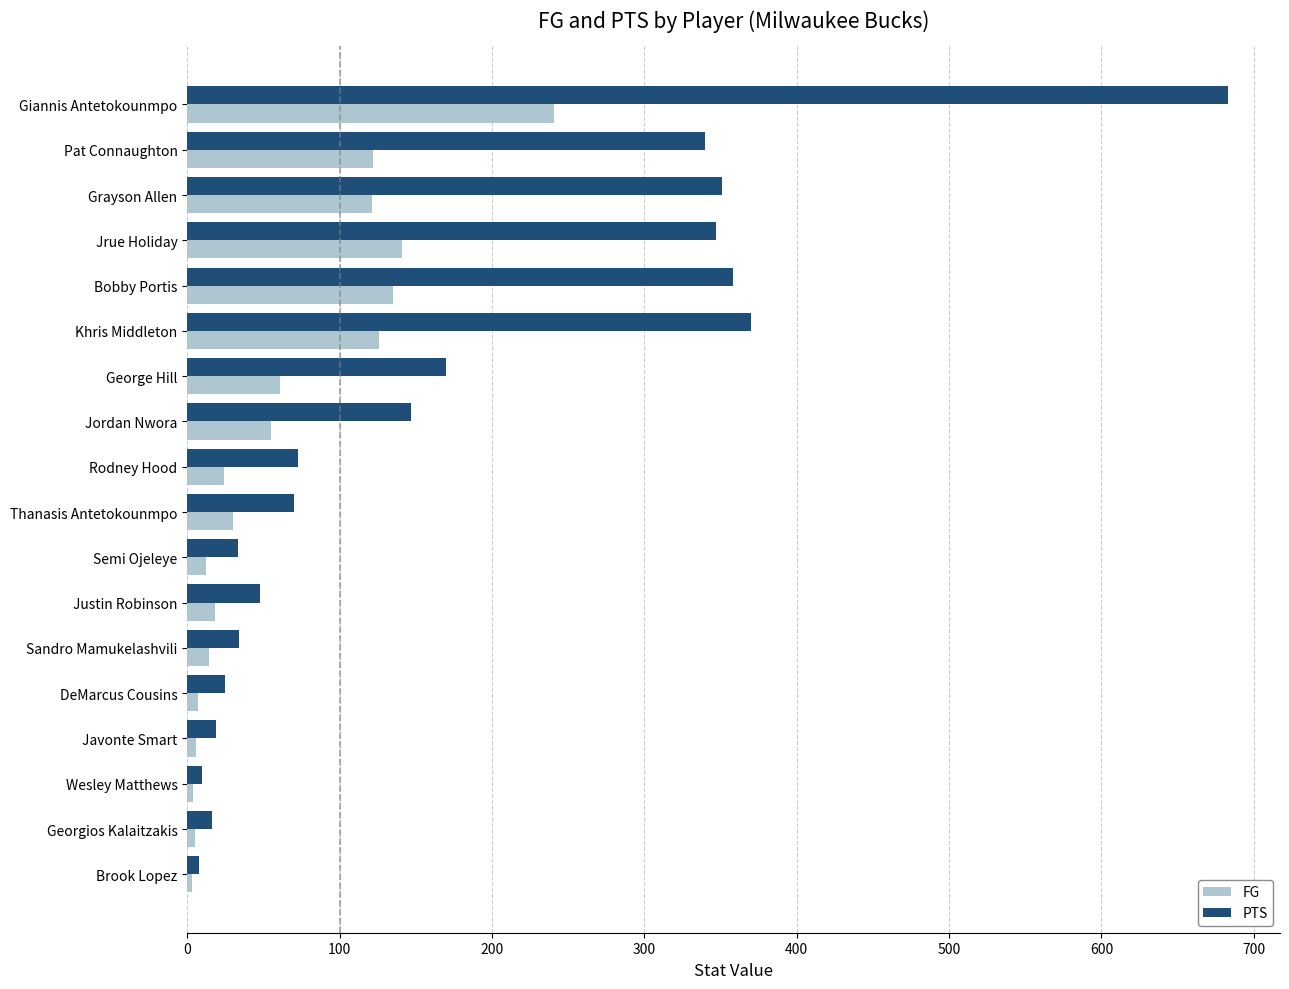

What are all the series names shown in the legend?

FG, PTS